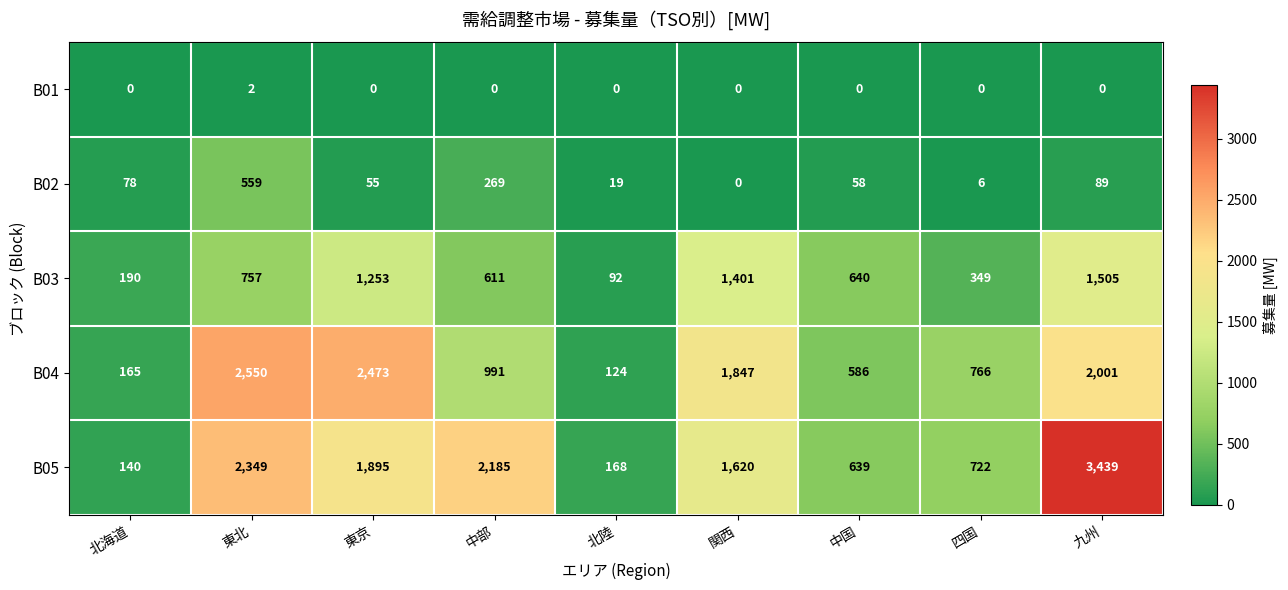

True or false: B04 has a value of 211 at 四国.

False